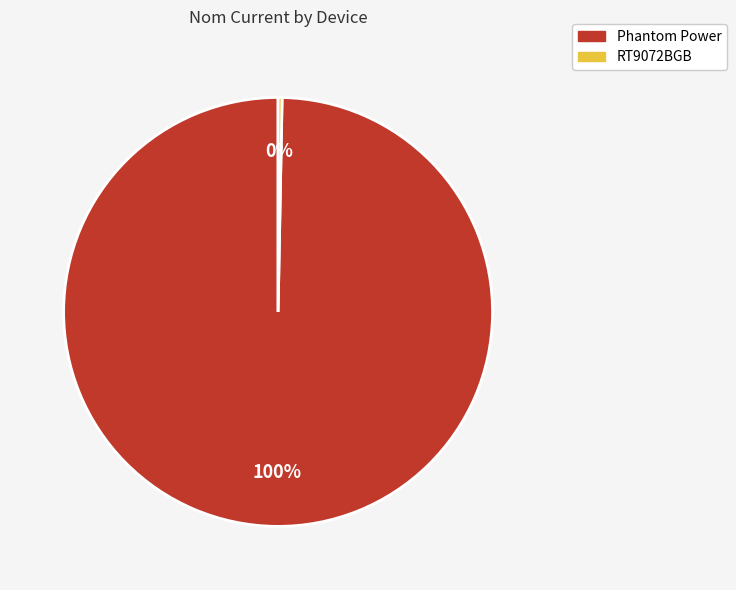

Which has a higher value, Phantom Power or RT9072BGB?

Phantom Power